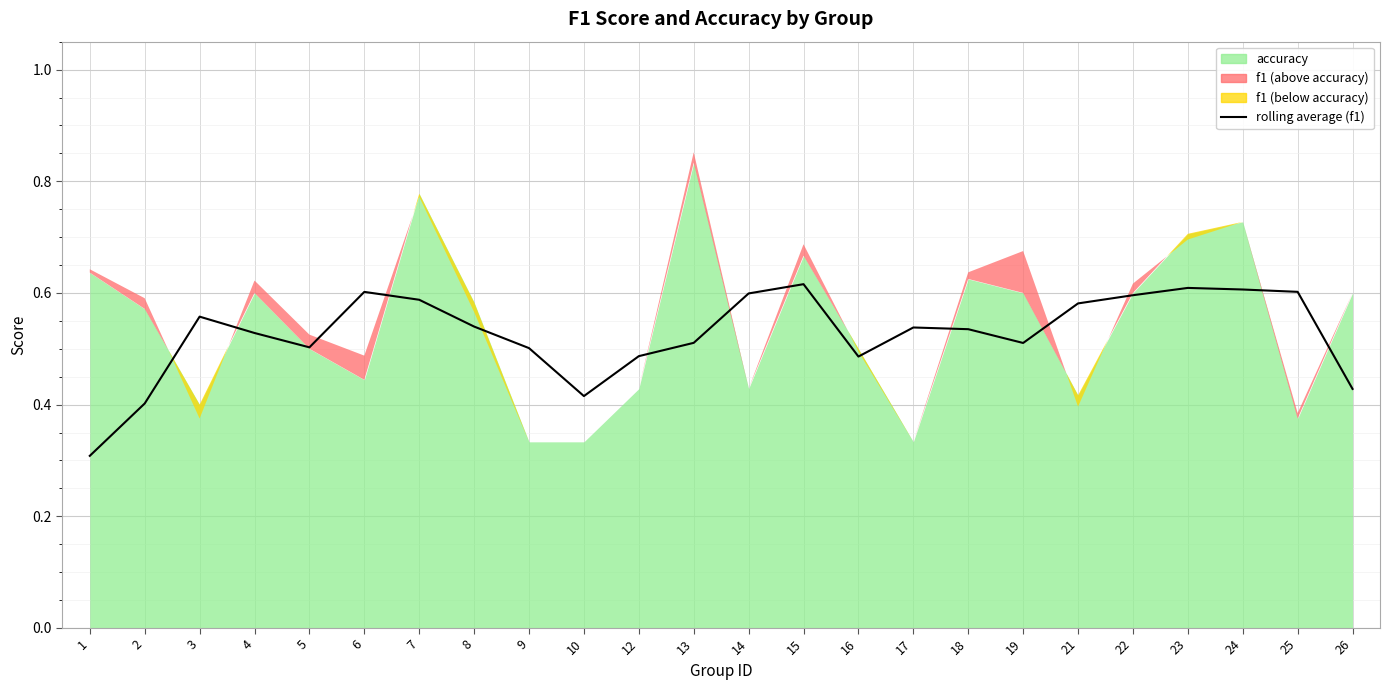

Which has a higher value, 5 or 7?

7